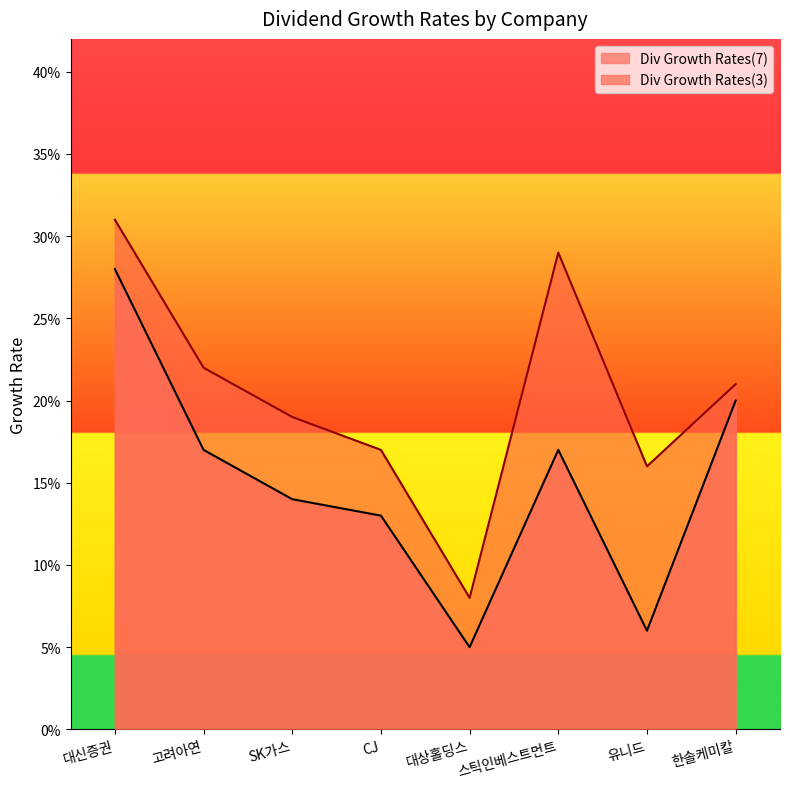

Which series has the largest total across all categories?

Div Growth Rates(3)